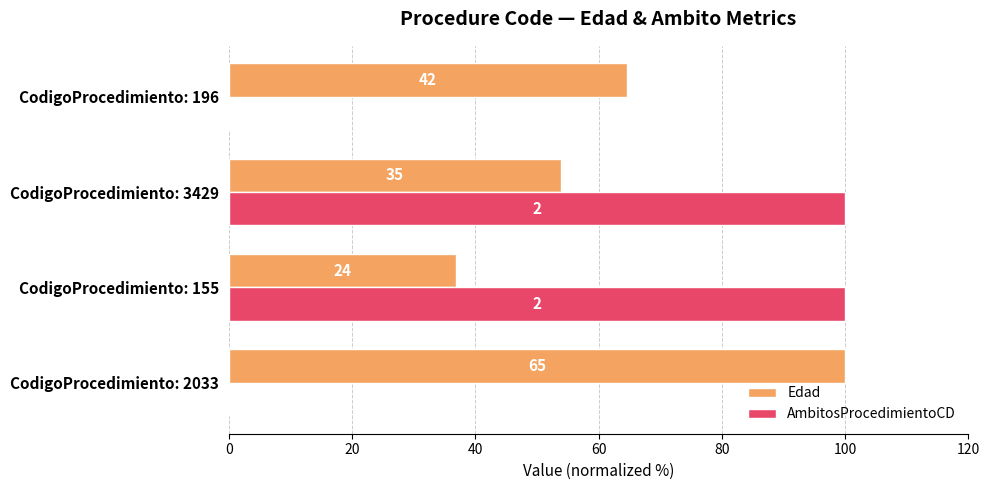

What are all the series names shown in the legend?

Edad, AmbitosProcedimientoCD